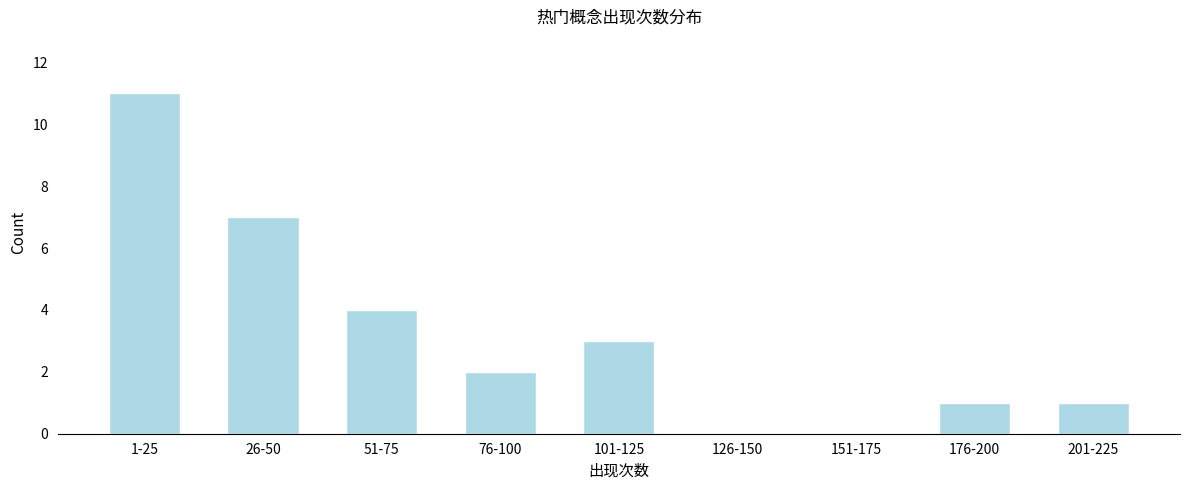

Reading left to right, transcribe all the data shown in this chart.

1-25=11	26-50=7	51-75=4	76-100=2	101-125=3	126-150=0	151-175=0	176-200=1	201-225=1